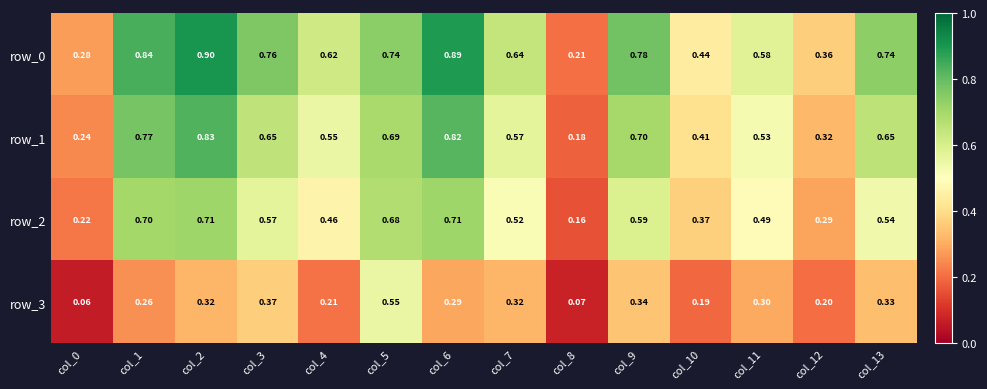

Is the value of row_2 at col_3 greater than the value of row_1 at col_9?

No